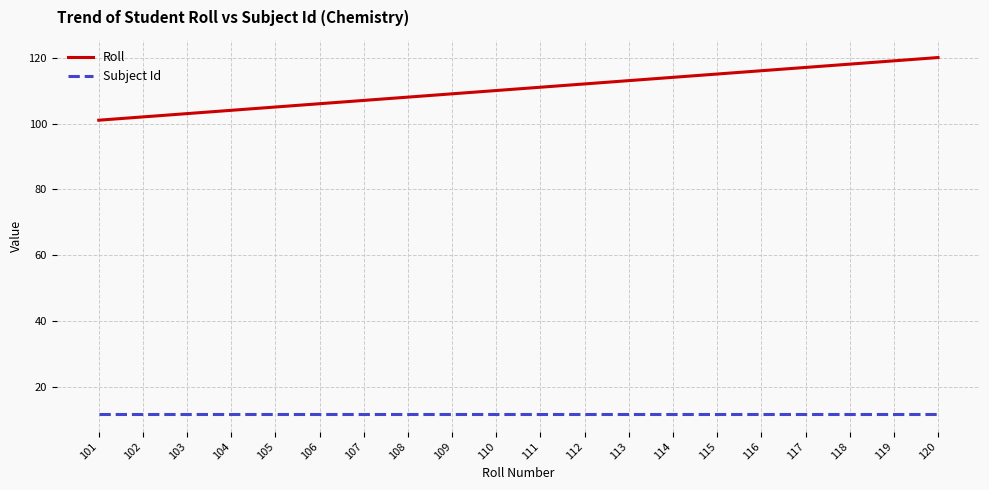

Rank the series by their average value, from lowest to highest.

Subject Id, Roll